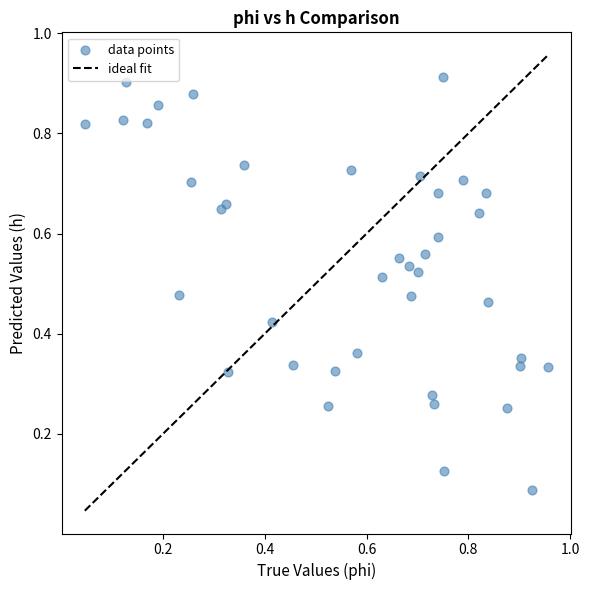

How many data points are displayed?

40